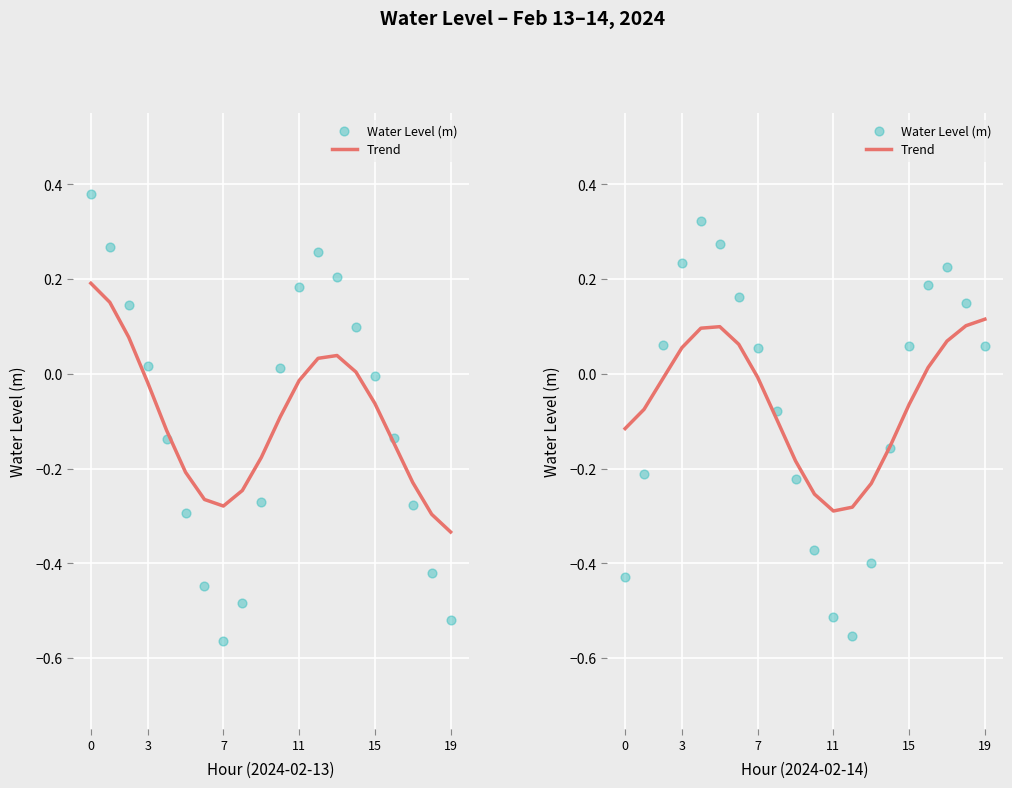

What are all the series names shown in the legend?

Trend, Water Level (m)